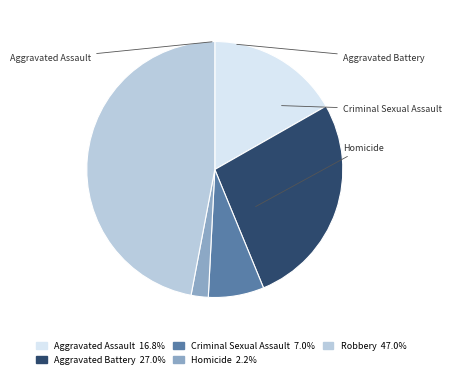

Is there any slice that represents more than half of the pie?

No